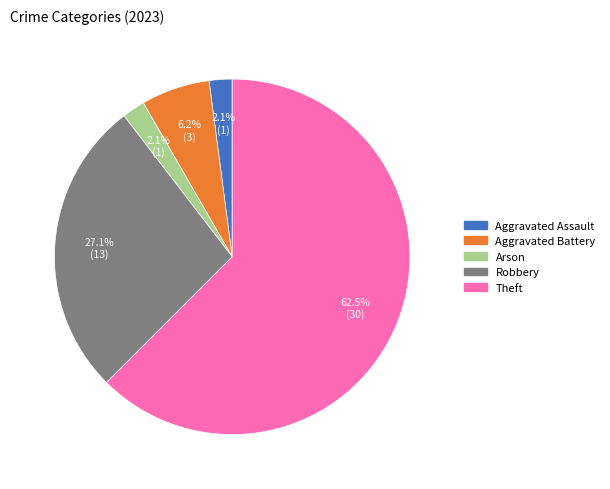

Count the number of slices in the pie.

5